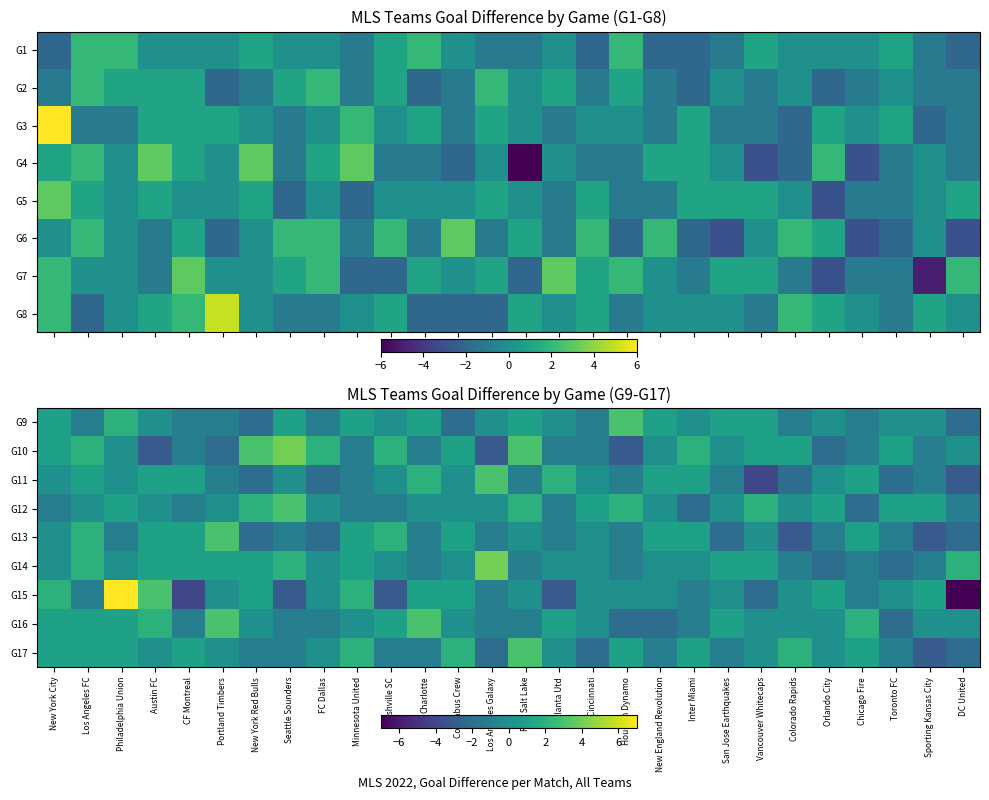

At how many categories does at least one series exceed 0?

28